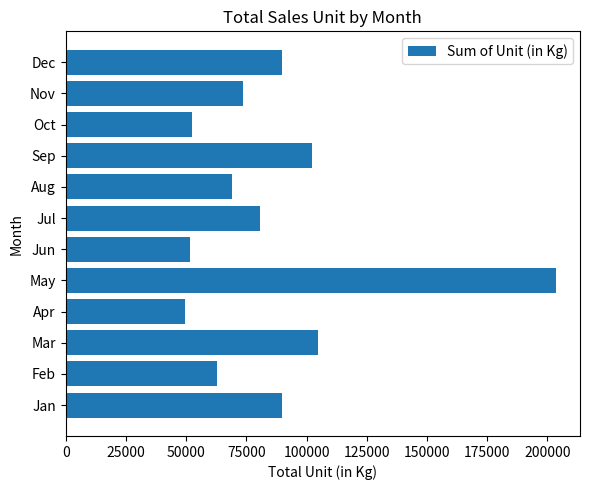

What is the minimum value shown in the chart?

49474